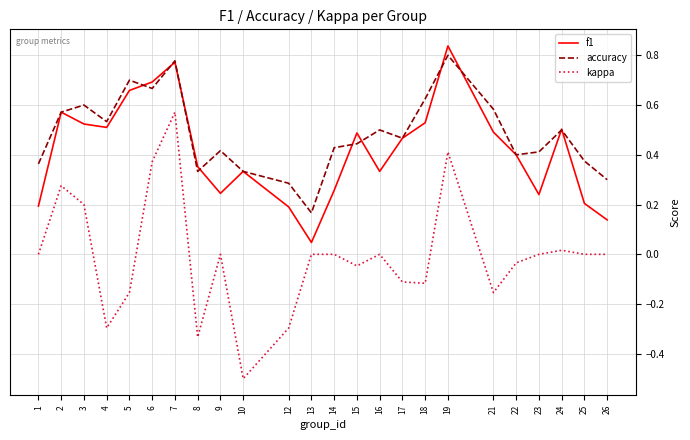

True or false: accuracy and kappa intersect in this chart.

False